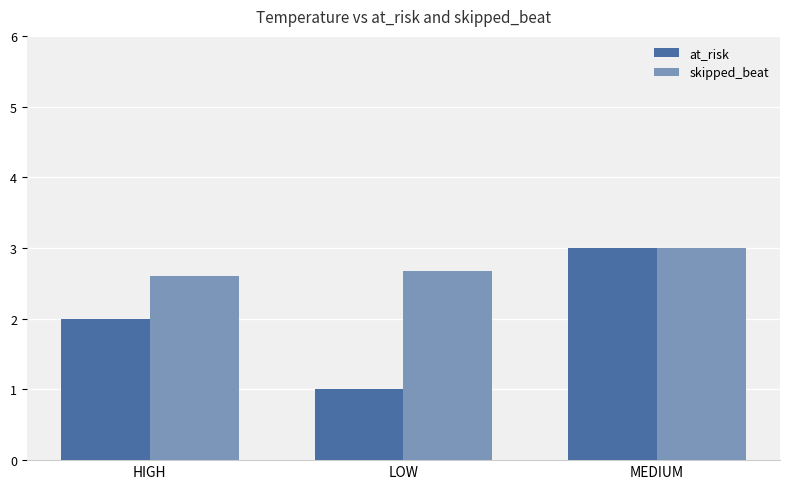

At which label is at_risk closest to 2?

HIGH